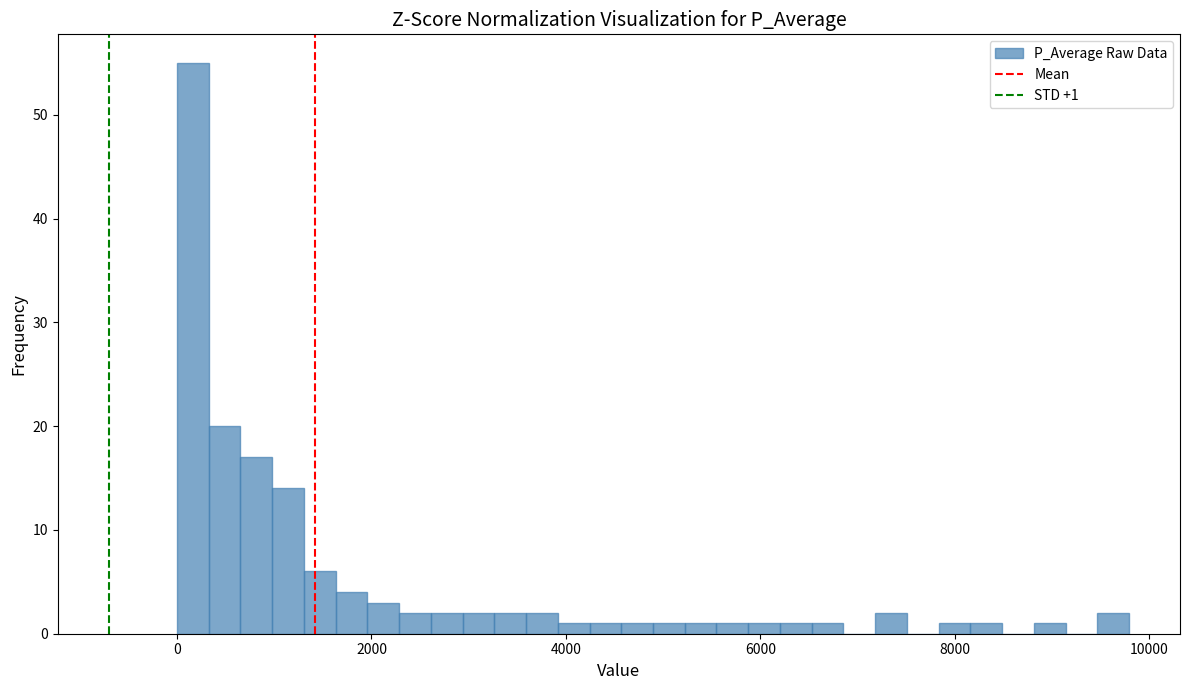

Around what value on the x-axis is the tallest bar? Give the approximate position of its centre, as read against the axis.

200